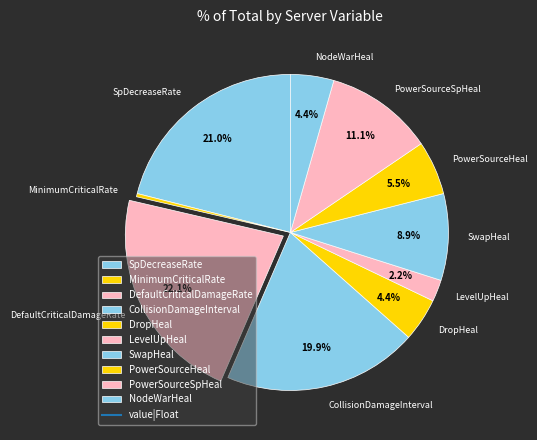

Is it true that LevelUpHeal is 2% of the pie?

True